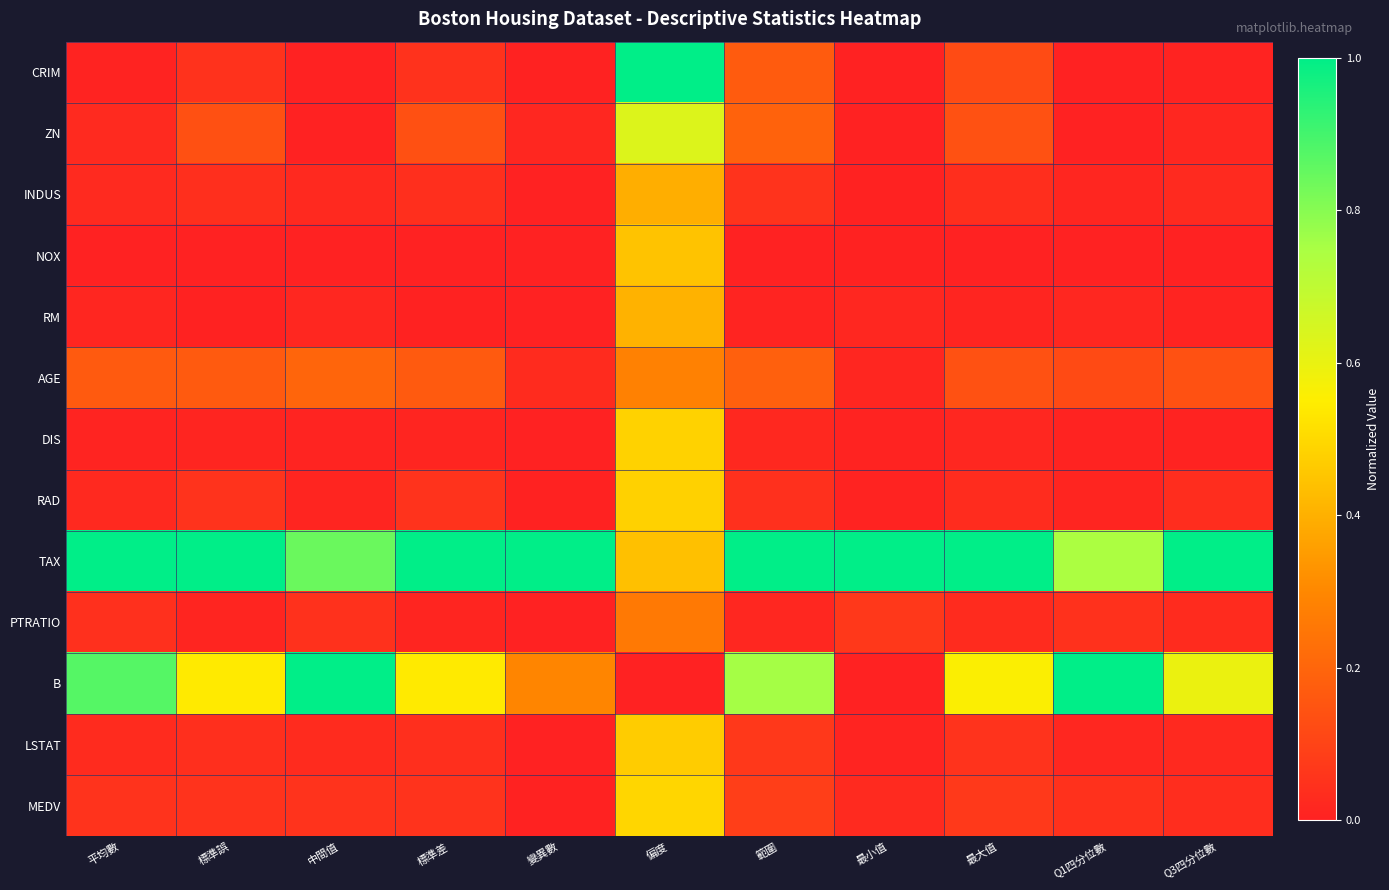

Reading left to right, extract all data points from this chart.

CRIM: 平均數=0.0	標準誤=0.1	中間值=0.0	標準差=0.1	變異數=0.0	偏度=1.0	範圍=0.2	最小值=0.0	最大值=0.1	Q1四分位數=0.0	Q3四分位數=0.0
ZN: 平均數=0.0	標準誤=0.1	中間值=0.0	標準差=0.1	變異數=0.0	偏度=0.6	範圍=0.2	最小值=0.0	最大值=0.1	Q1四分位數=0.0	Q3四分位數=0.0
INDUS: 平均數=0.0	標準誤=0.0	中間值=0.0	標準差=0.0	變異數=0.0	偏度=0.4	範圍=0.1	最小值=0.0	最大值=0.0	Q1四分位數=0.0	Q3四分位數=0.0
NOX: 平均數=0.0	標準誤=0.0	中間值=0.0	標準差=0.0	變異數=0.0	偏度=0.4	範圍=0.0	最小值=0.0	最大值=0.0	Q1四分位數=0.0	Q3四分位數=0.0
RM: 平均數=0.0	標準誤=0.0	中間值=0.0	標準差=0.0	變異數=0.0	偏度=0.4	範圍=0.0	最小值=0.0	最大值=0.0	Q1四分位數=0.0	Q3四分位數=0.0
AGE: 平均數=0.2	標準誤=0.2	中間值=0.2	標準差=0.2	變異數=0.0	偏度=0.3	範圍=0.2	最小值=0.0	最大值=0.1	Q1四分位數=0.1	Q3四分位數=0.1
DIS: 平均數=0.0	標準誤=0.0	中間值=0.0	標準差=0.0	變異數=0.0	偏度=0.5	範圍=0.0	最小值=0.0	最大值=0.0	Q1四分位數=0.0	Q3四分位數=0.0
RAD: 平均數=0.0	標準誤=0.1	中間值=0.0	標準差=0.1	變異數=0.0	偏度=0.5	範圍=0.0	最小值=0.0	最大值=0.0	Q1四分位數=0.0	Q3四分位數=0.0
TAX: 平均數=1.0	標準誤=1.0	中間值=0.8	標準差=1.0	變異數=1.0	偏度=0.4	範圍=1.0	最小值=1.0	最大值=1.0	Q1四分位數=0.7	Q3四分位數=1.0
PTRATIO: 平均數=0.0	標準誤=0.0	中間值=0.0	標準差=0.0	變異數=0.0	偏度=0.3	範圍=0.0	最小值=0.1	最大值=0.0	Q1四分位數=0.0	Q3四分位數=0.0
B: 平均數=0.9	標準誤=0.5	中間值=1.0	標準差=0.5	變異數=0.3	偏度=0.0	範圍=0.8	最小值=0.0	最大值=0.6	Q1四分位數=1.0	Q3四分位數=0.6
LSTAT: 平均數=0.0	標準誤=0.0	中間值=0.0	標準差=0.0	變異數=0.0	偏度=0.5	範圍=0.1	最小值=0.0	最大值=0.1	Q1四分位數=0.0	Q3四分位數=0.0
MEDV: 平均數=0.1	標準誤=0.1	中間值=0.1	標準差=0.1	變異數=0.0	偏度=0.5	範圍=0.1	最小值=0.0	最大值=0.1	Q1四分位數=0.0	Q3四分位數=0.0